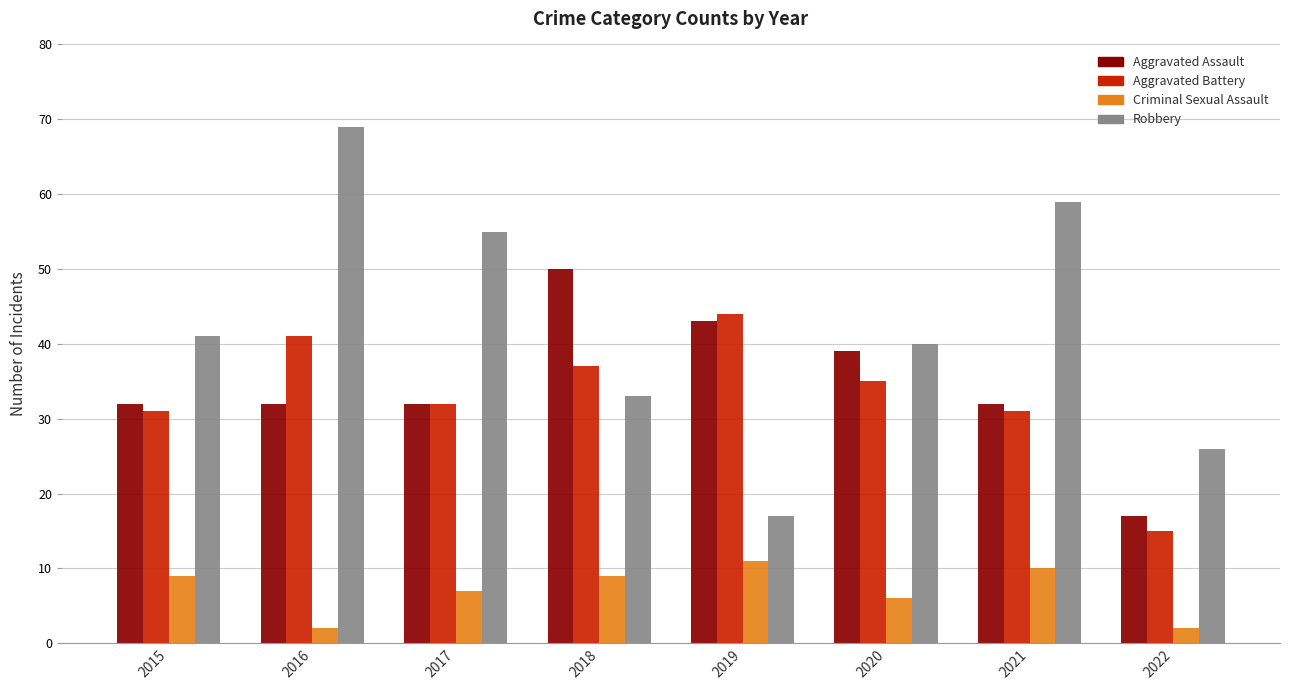

True or false: Aggravated Assault has a value of 39 at 2020.

True